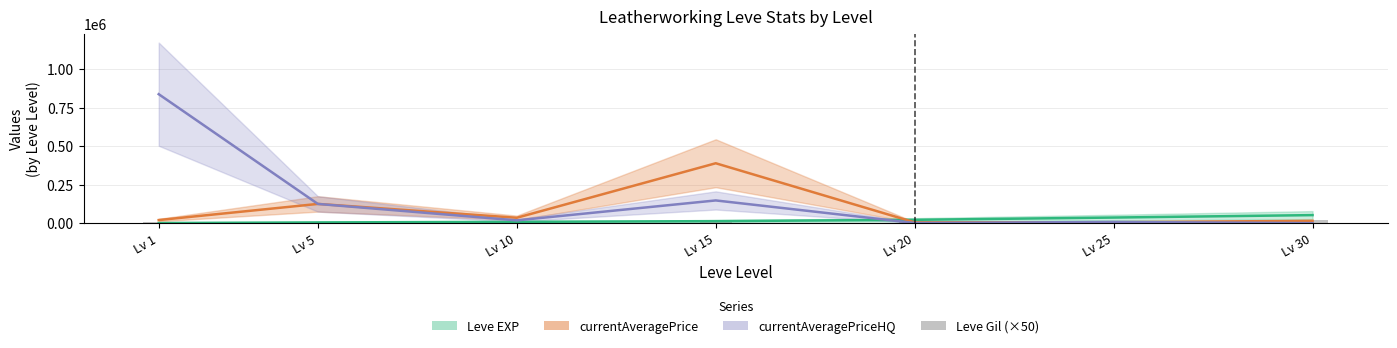

What is the smallest value displayed?

5600